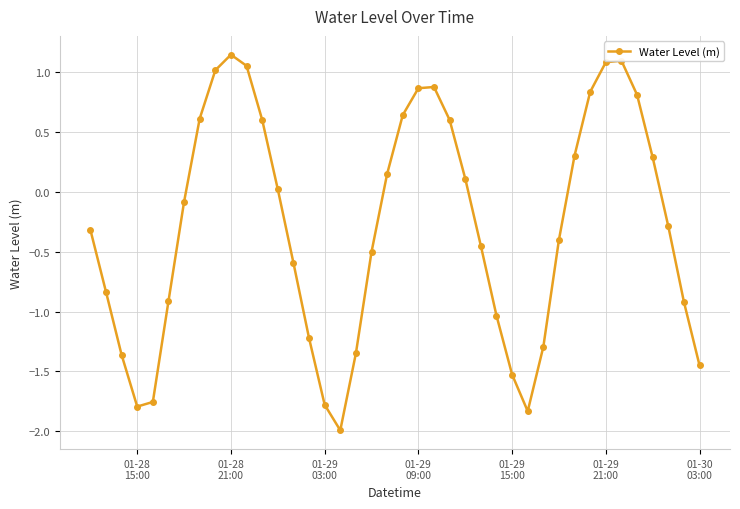

How many interior local valleys (lower than both neighbors) does the data have?

3